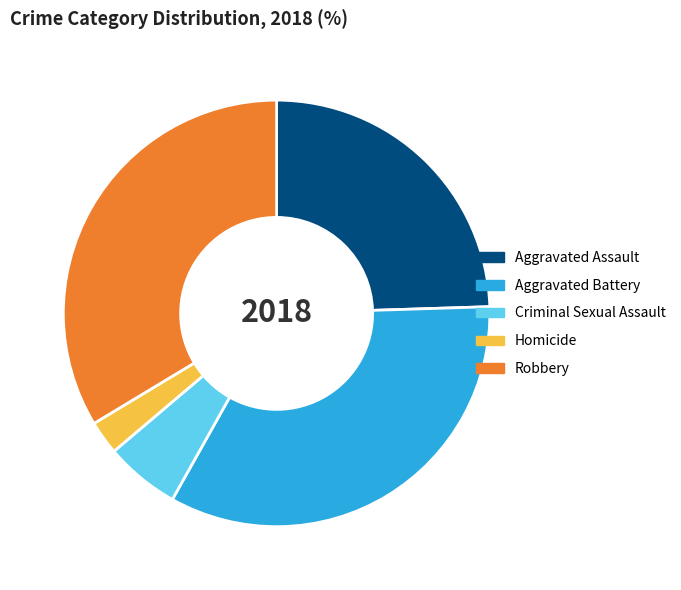

Do Homicide and Robbery together represent more than half of the pie?

No